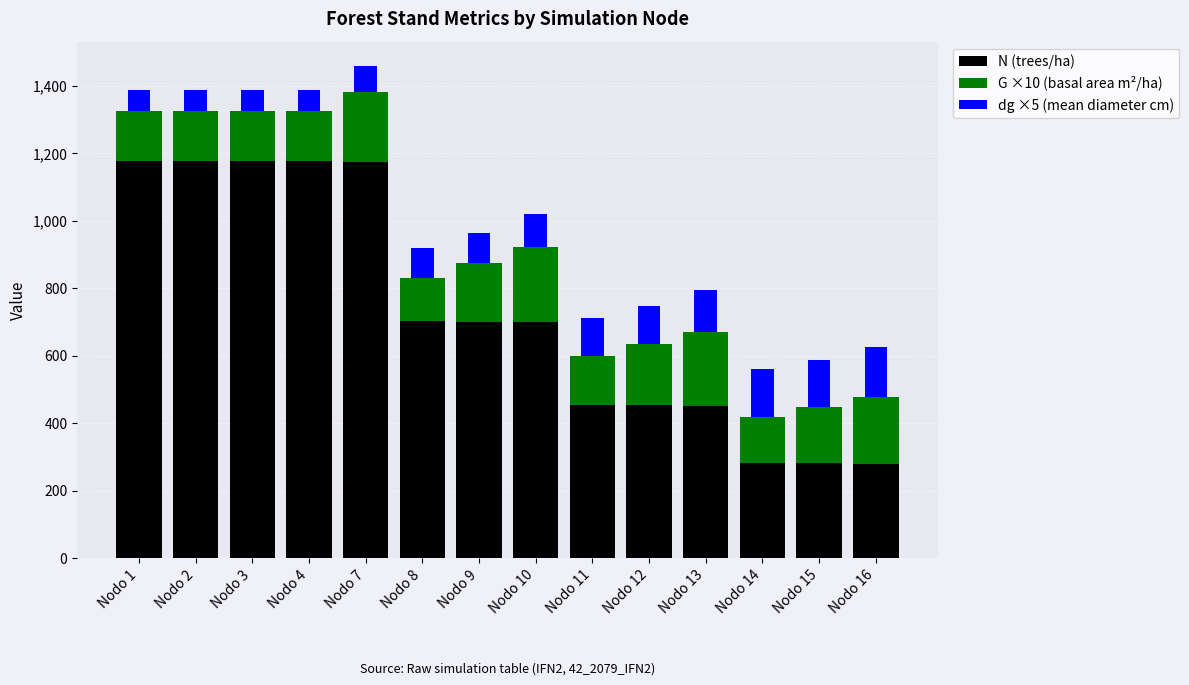

What are all the series names shown in the legend?

N (trees/ha), G ×10 (basal area m²/ha), dg ×5 (mean diameter cm)